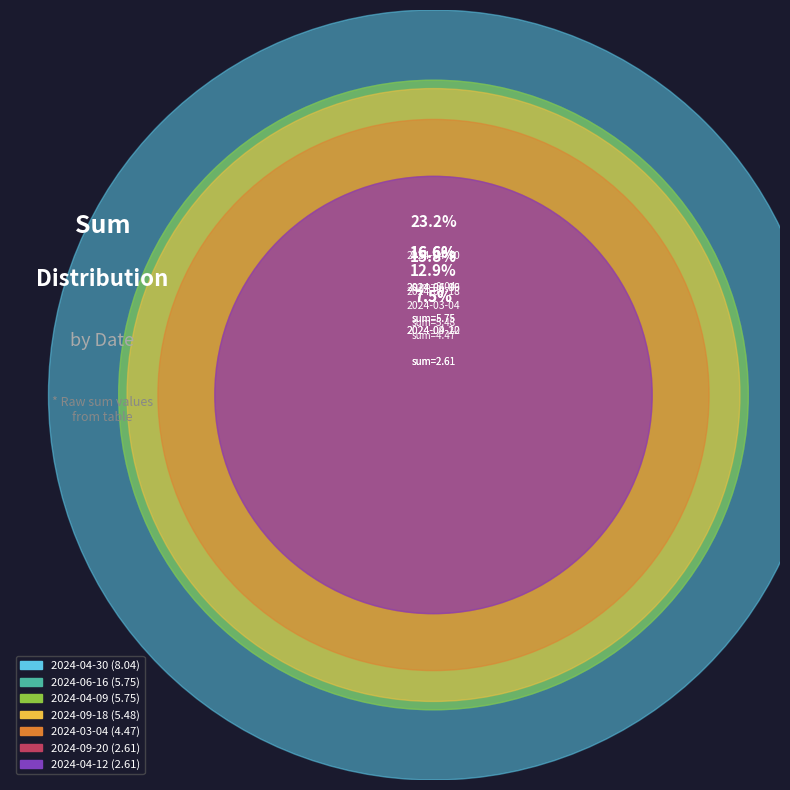

What is the change in value from 2024-09-18 to 2024-03-04?

-1.0